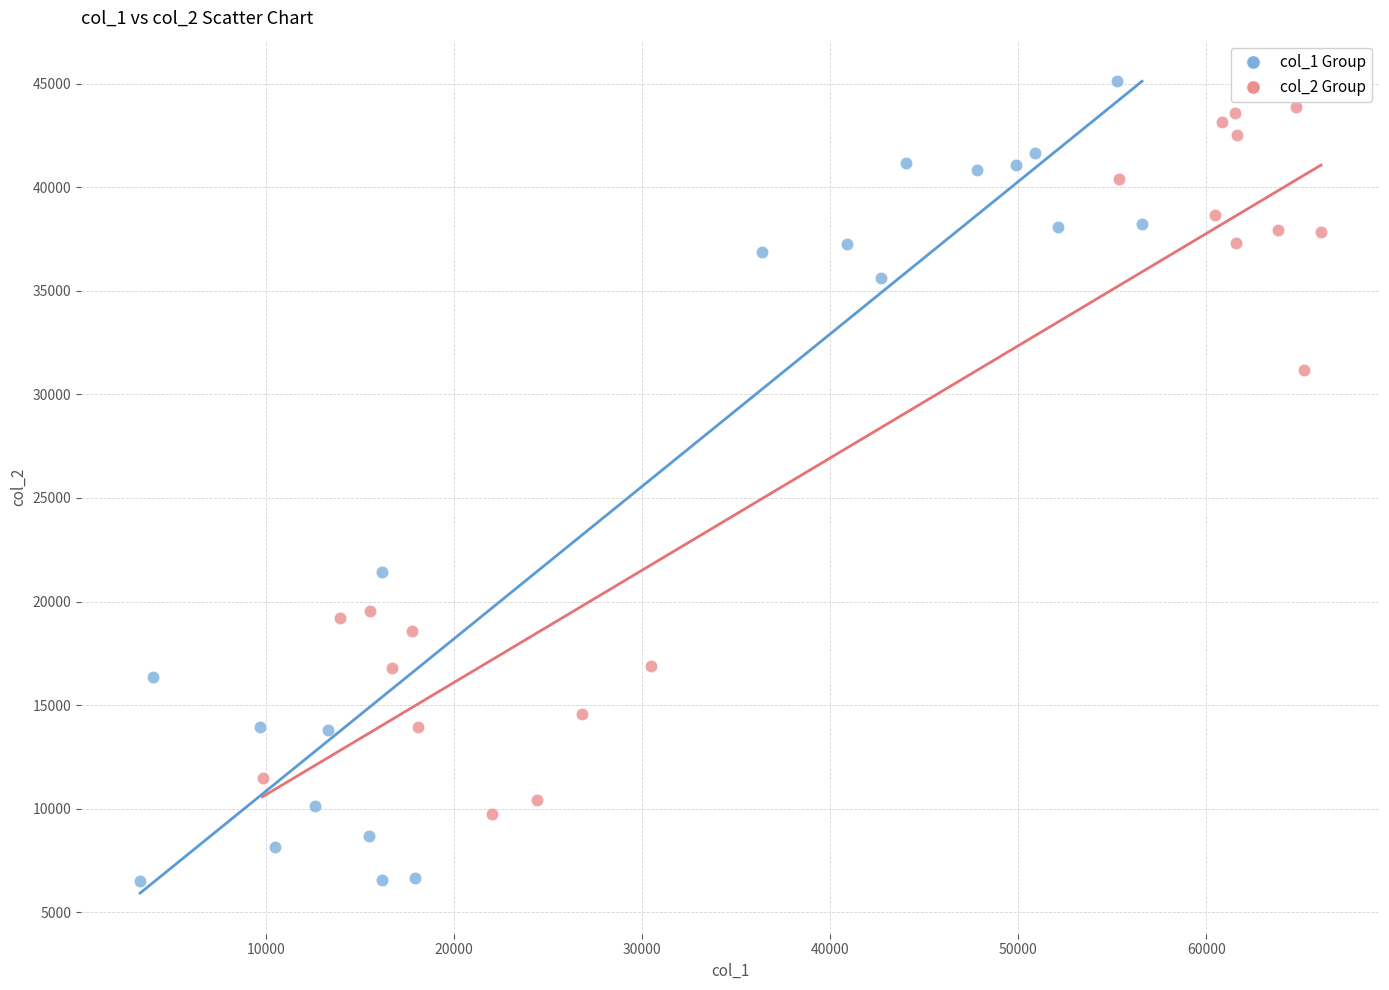

Which series reaches the minimum Y coordinate?

col_1 Group